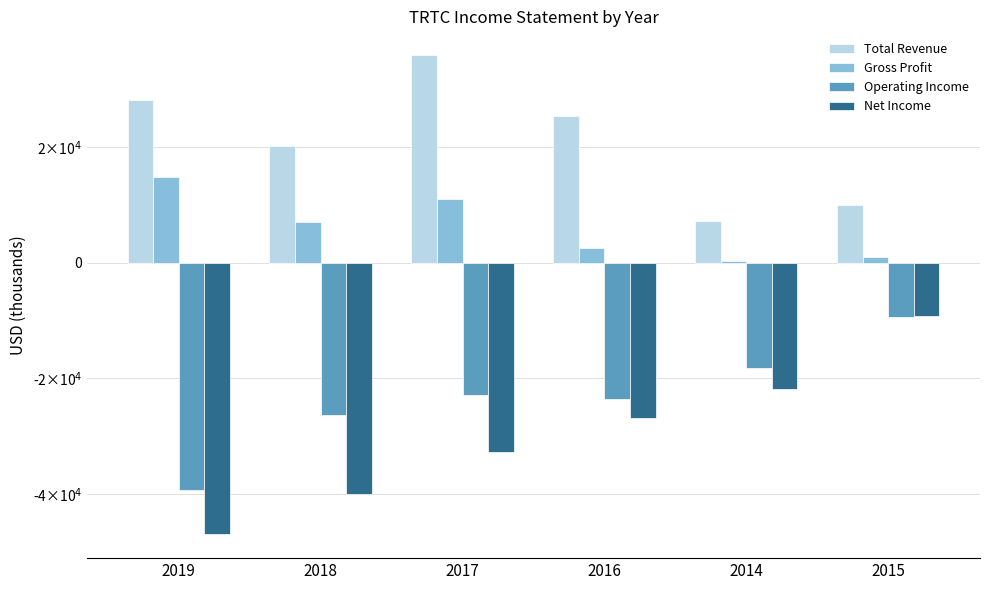

The Operating Income series shows -18200 at 2014. True or false?

True